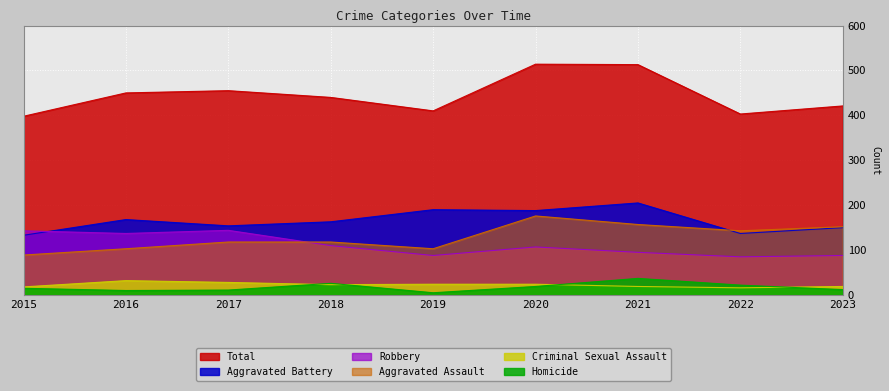

True or false: Criminal Sexual Assault and Aggravated Battery intersect in this chart.

False